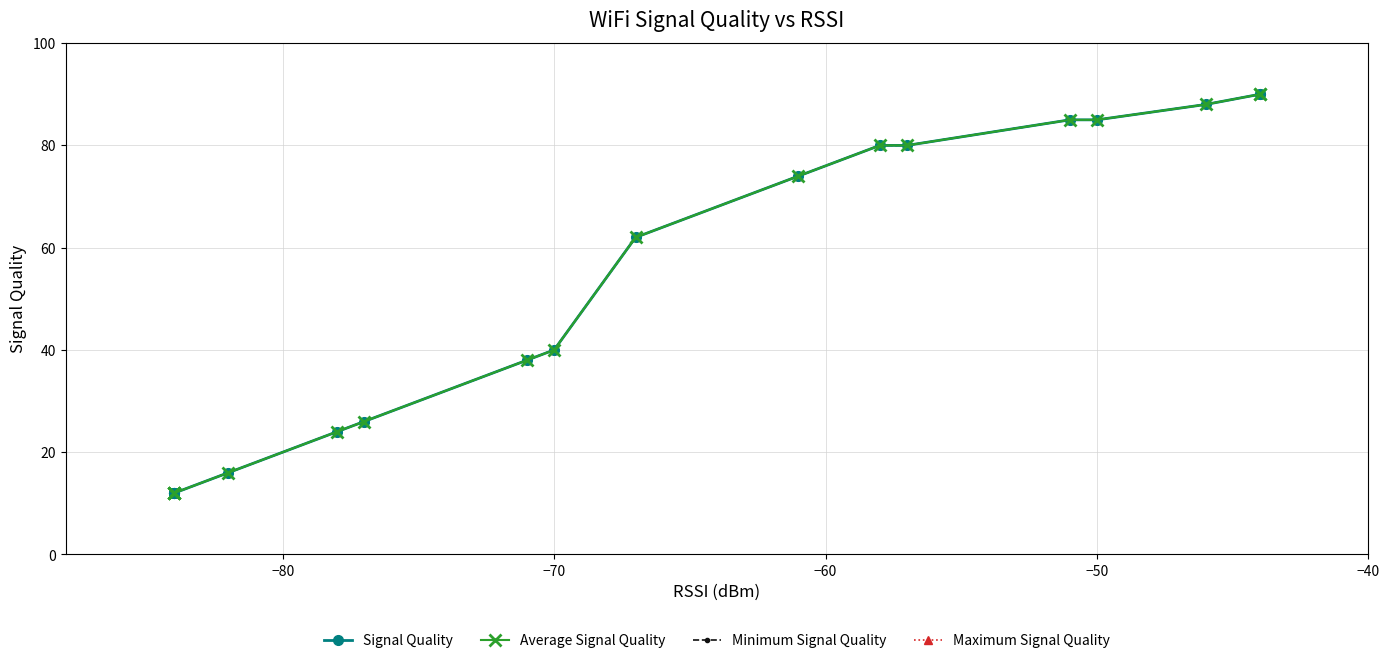

What are all the series names shown in the legend?

Signal Quality, Average Signal Quality, Minimum Signal Quality, Maximum Signal Quality